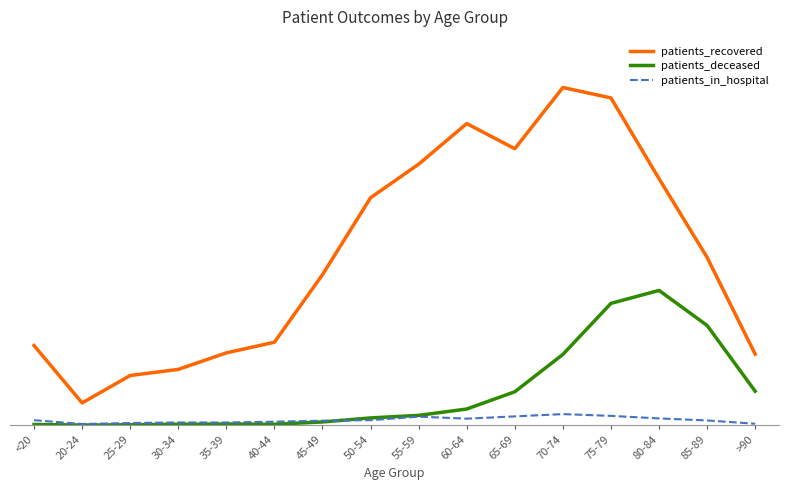

Does the chart have visible grid lines?

No